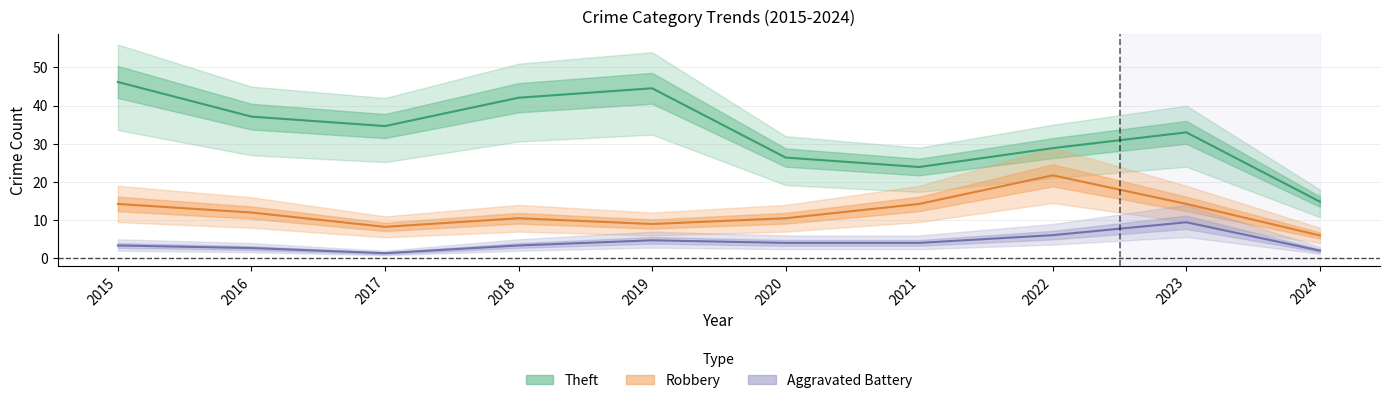

Which category has the lowest value in the Aggravated Battery series?

2017